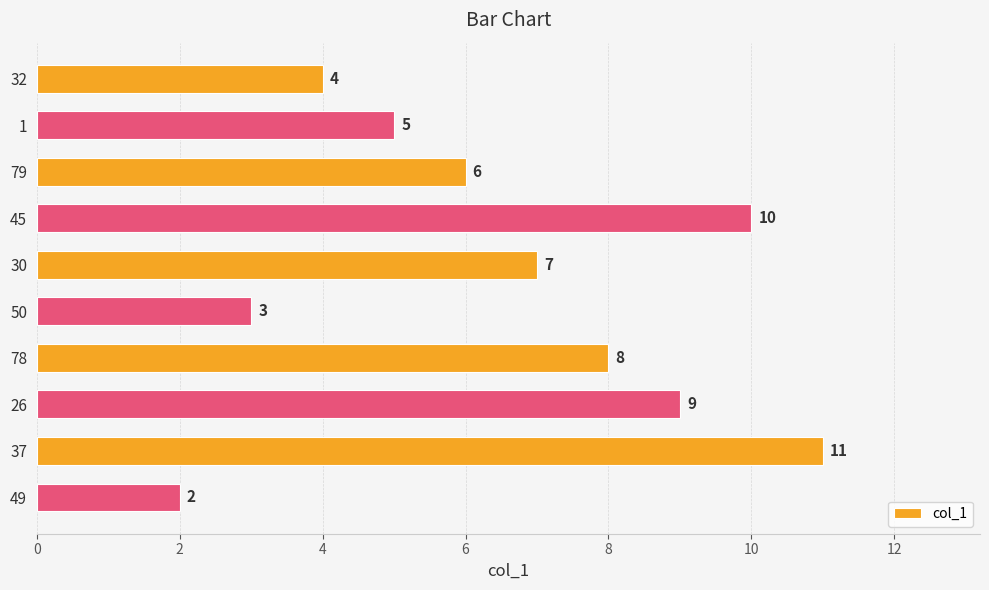

Reading bottom to top, what are all the values shown in this chart?

49=2	37=11	26=9	78=8	50=3	30=7	45=10	79=6	1=5	32=4